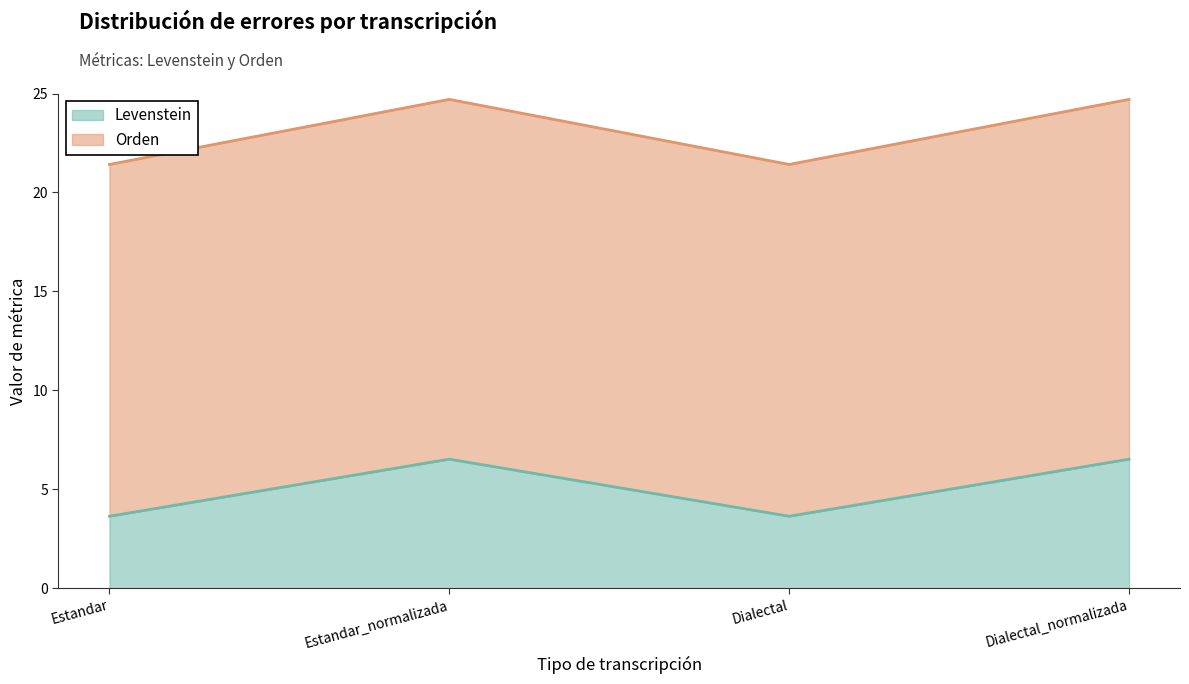

Where is the first local maximum for Orden?

Estandar_normalizada